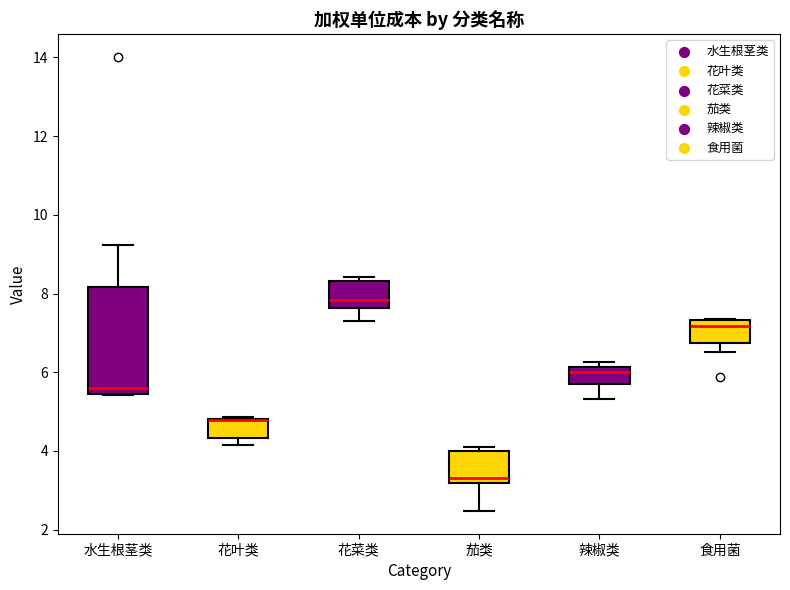

Reading left to right, transcribe this box plot: for each box, give where its median line is, the range the box spans, and where its two whiskers end, as read against the y-axis. The values are not printed on the chart, so give them approximately, as read against the axis.

水生根茎类: median 5.6, box 5.4 to 8.2, whiskers 5.4 to 9.2
花叶类: median 4.8 (drawn on the box's upper edge), box 4.4 to 4.8, whiskers 4.2 to 4.8
花菜类: median 7.8, box 7.6 to 8.4, whiskers 7.4 to 8.4 (just above the box's upper edge)
茄类: median 3.4, box 3.2 to 4.0, whiskers 2.4 to 4.0 (just above the box's upper edge)
辣椒类: median 6.0, box 5.8 to 6.2, whiskers 5.4 to 6.2 (just above the box's upper edge)
食用菌: median 7.2, box 6.8 to 7.4, whiskers 6.6 to 7.4